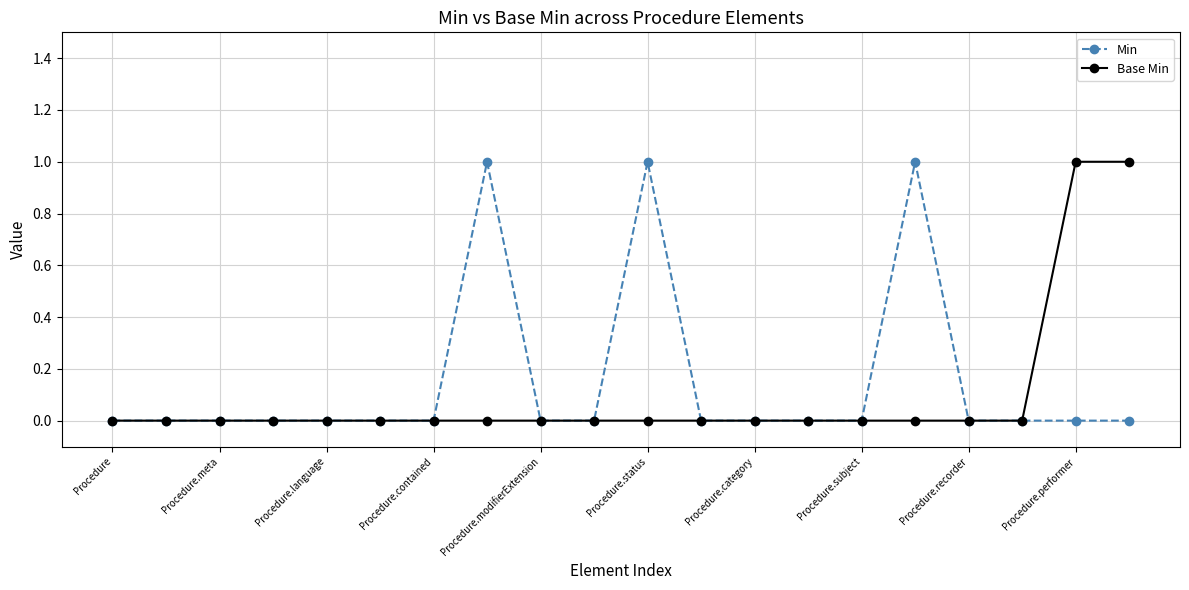

True or false: Min has more than 0 points higher than both neighbors.

True